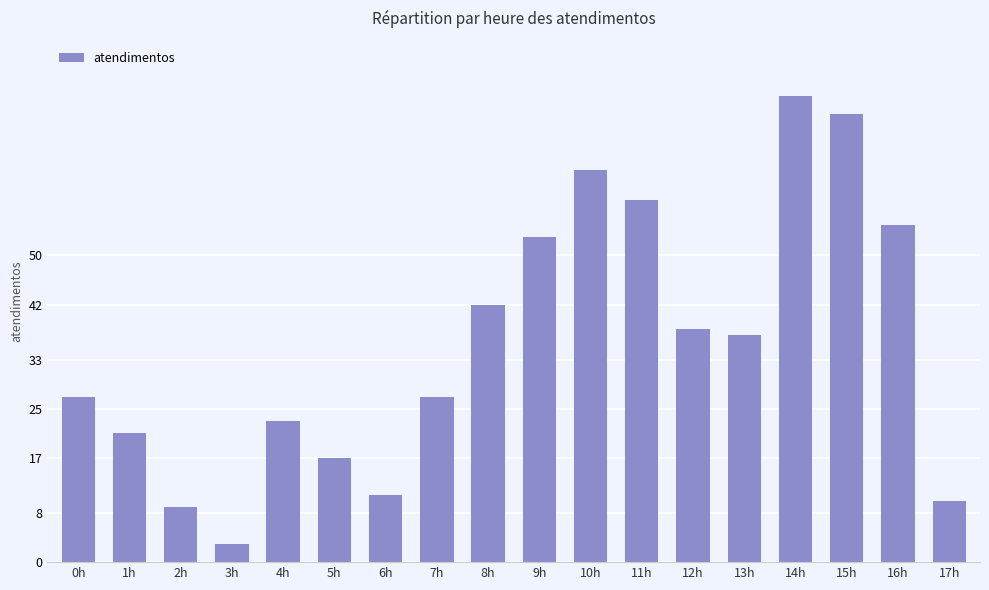

At which category does the chart reach its peak across all series?

14h